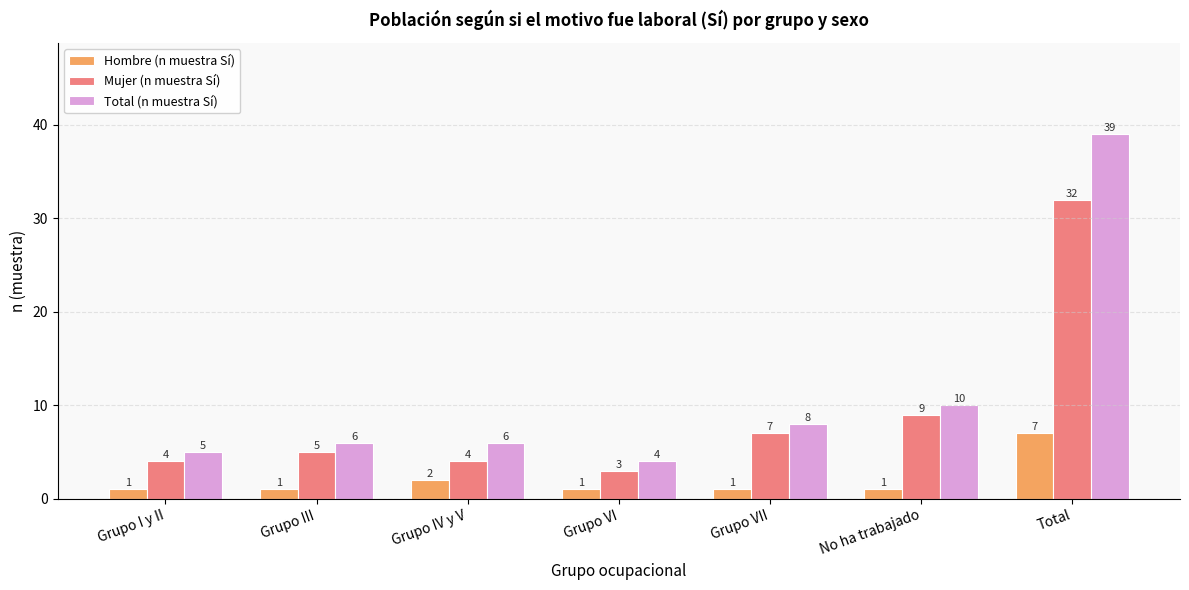

Is it true that Total (n muestra Sí) equals 2 at Grupo IV y V?

False